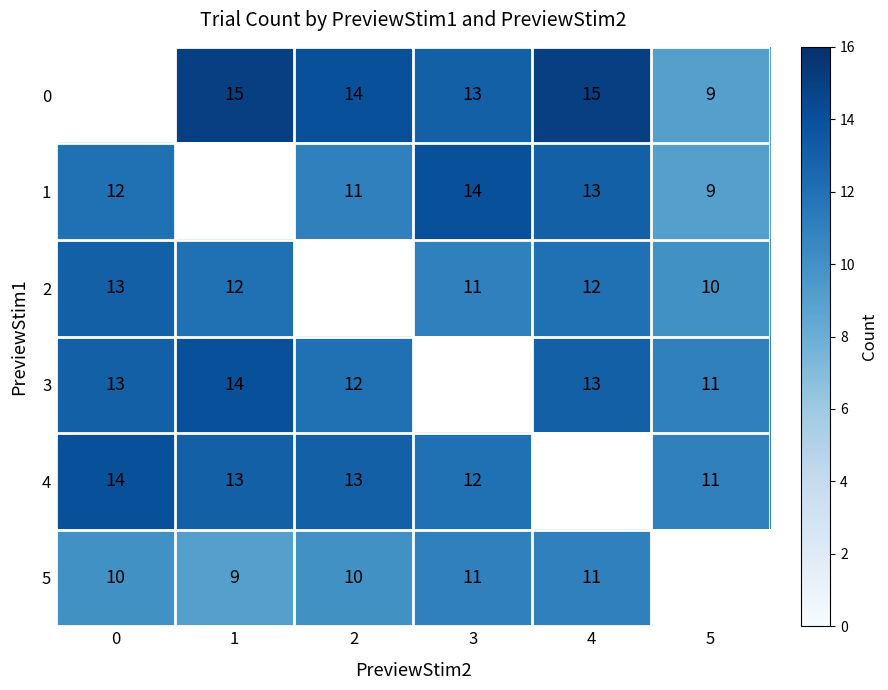

What is the spread (max minus min) of values at 3?

3.0